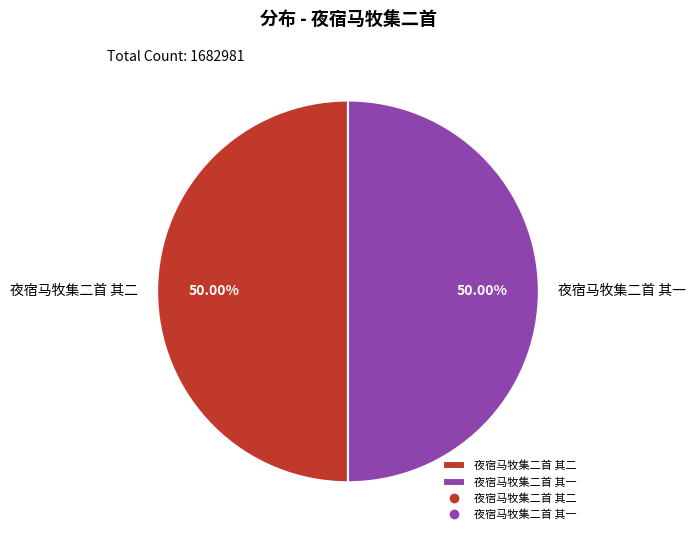

What percentage is NOT represented by 夜宿马牧集二首 其二?

50.0%